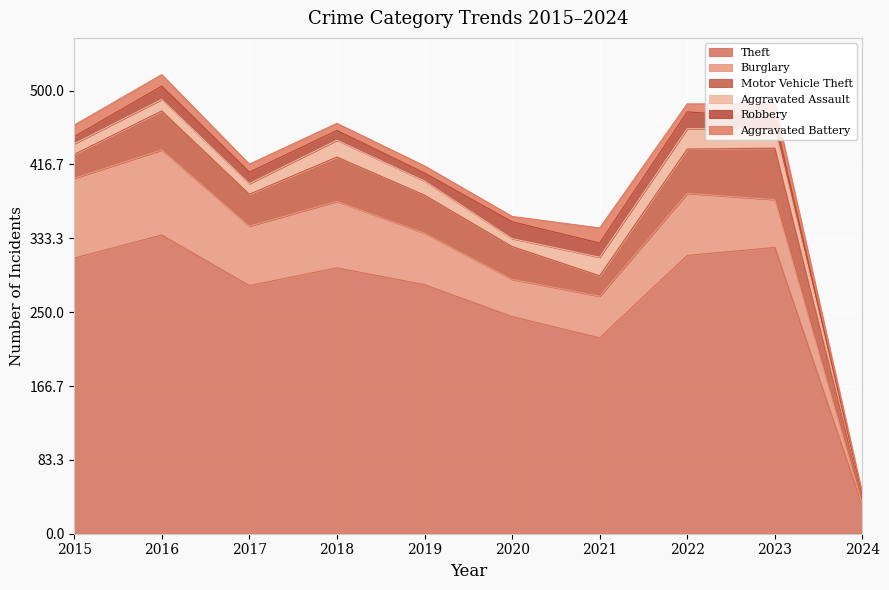

How many interior local valleys does the Theft series have?

2